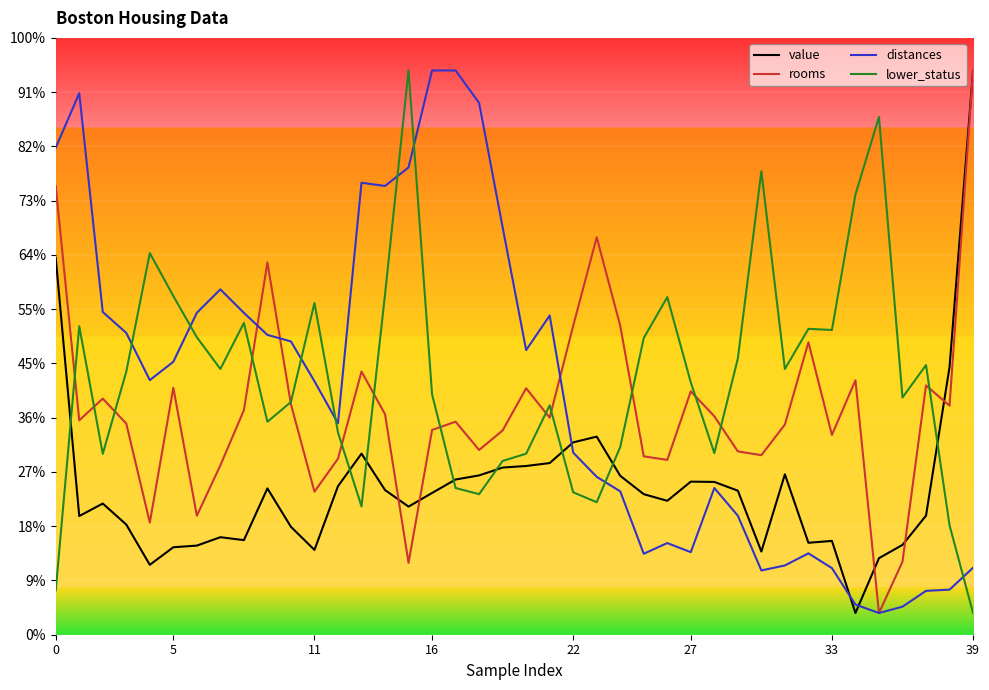

What are all the series names shown in the legend?

value, rooms, distances, lower_status